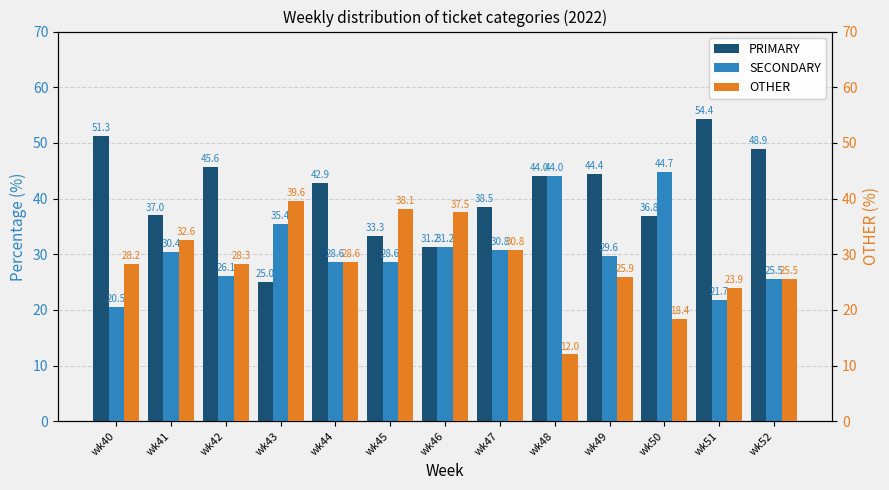

What is the lowest value of the PRIMARY series?

25.0